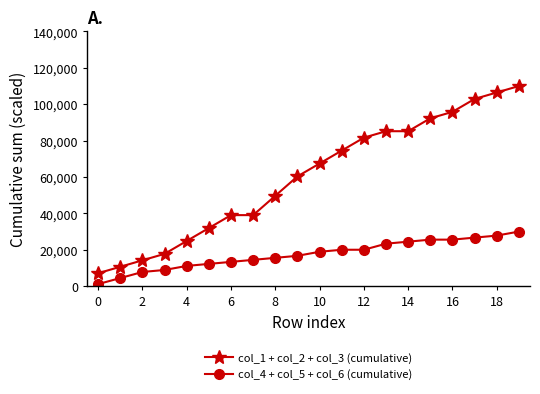

True or false: col_4 + col_5 + col_6 (cumulative) and col_1 + col_2 + col_3 (cumulative) intersect in this chart.

False